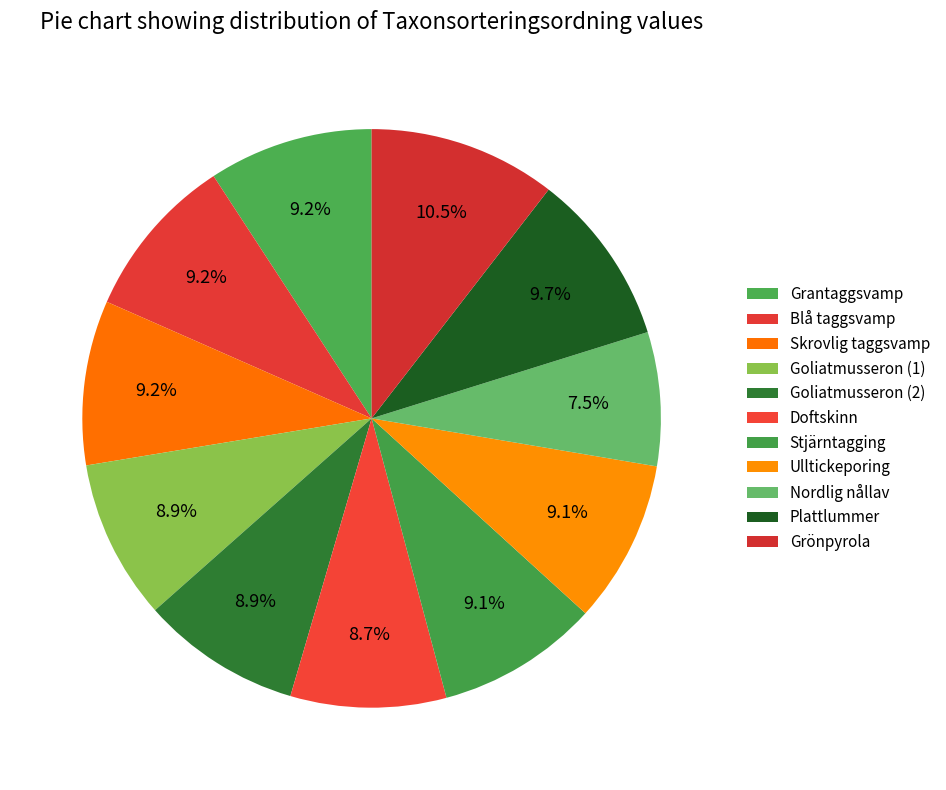

What is the change in value from Goliatmusseron (1) to Plattlummer?

+7506